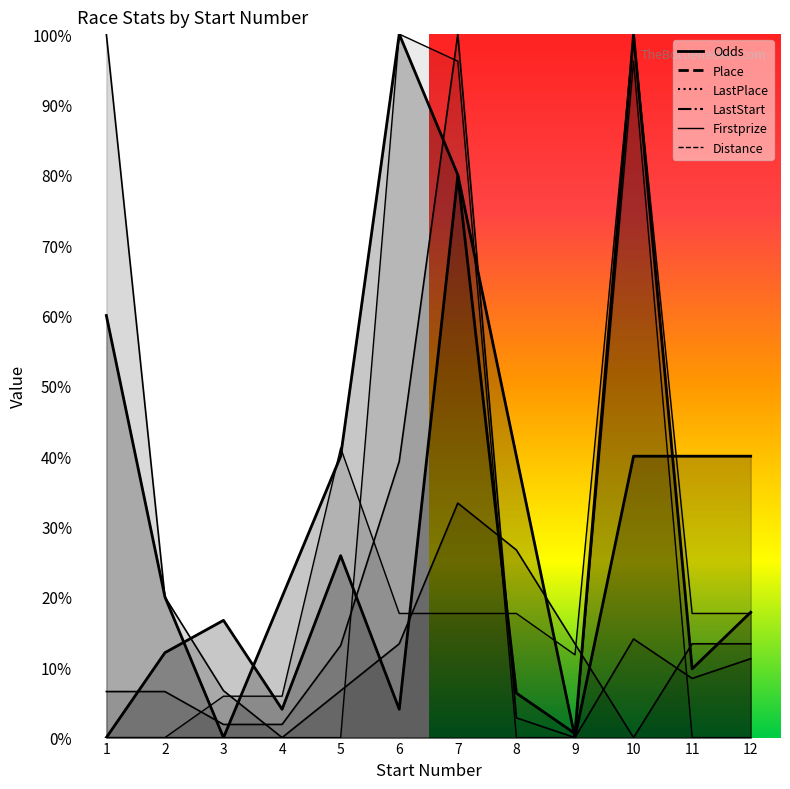

Where is the first local maximum for Odds?

3